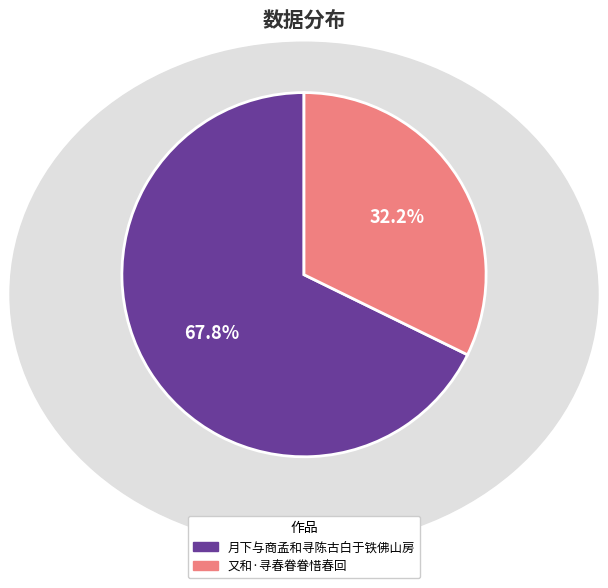

What portion of the pie excludes 又和·寻春眷眷惜春回?

67.8%